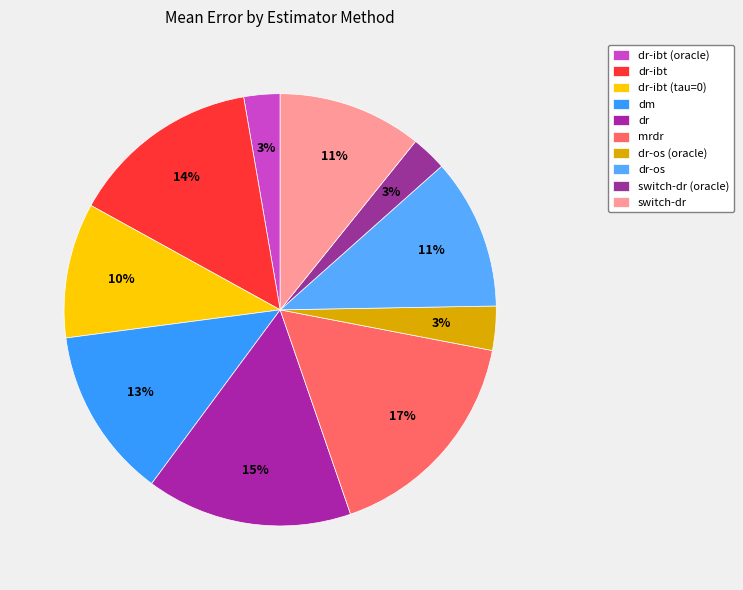

To the nearest percent, what is the average slice percentage?

10%